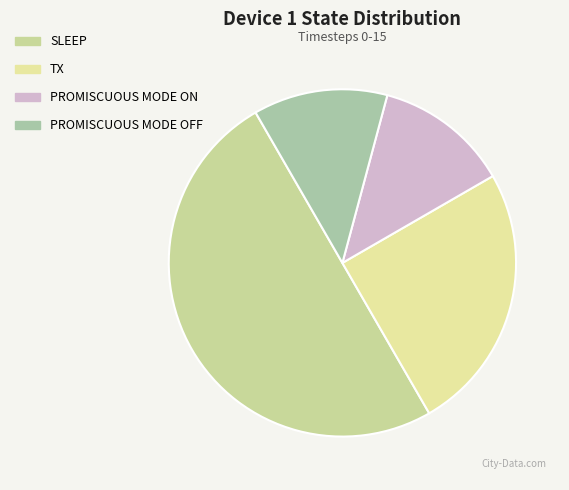

Count the number of slices in the pie.

4